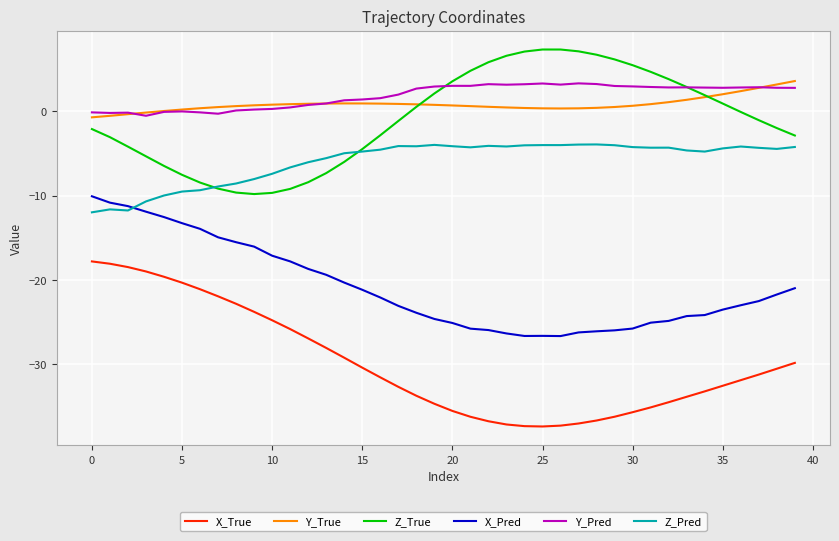

Which series has the largest total across all categories?

Y_Pred